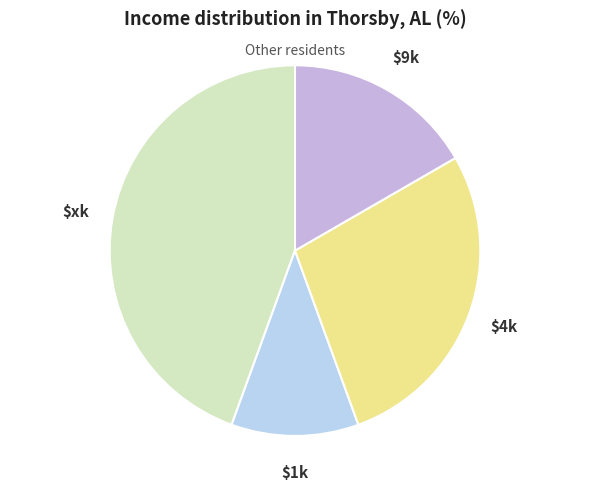

How many slices are in this pie chart?

4